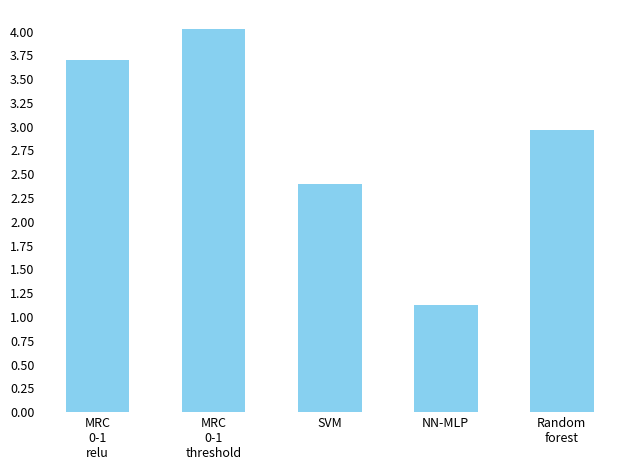

What is the difference between the values at Random
forest and NN-MLP?

1.8